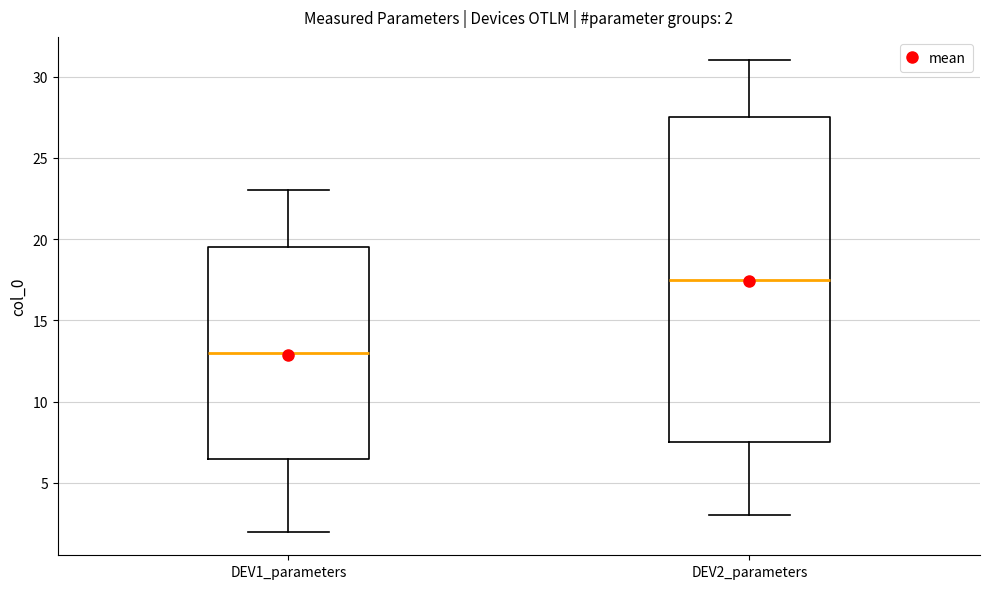

Which box's median line is the highest?

DEV2_parameters